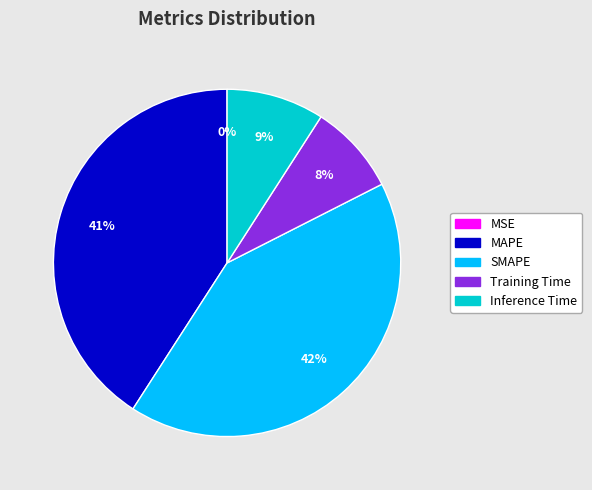

Between MAPE and Training Time, which is larger?

MAPE